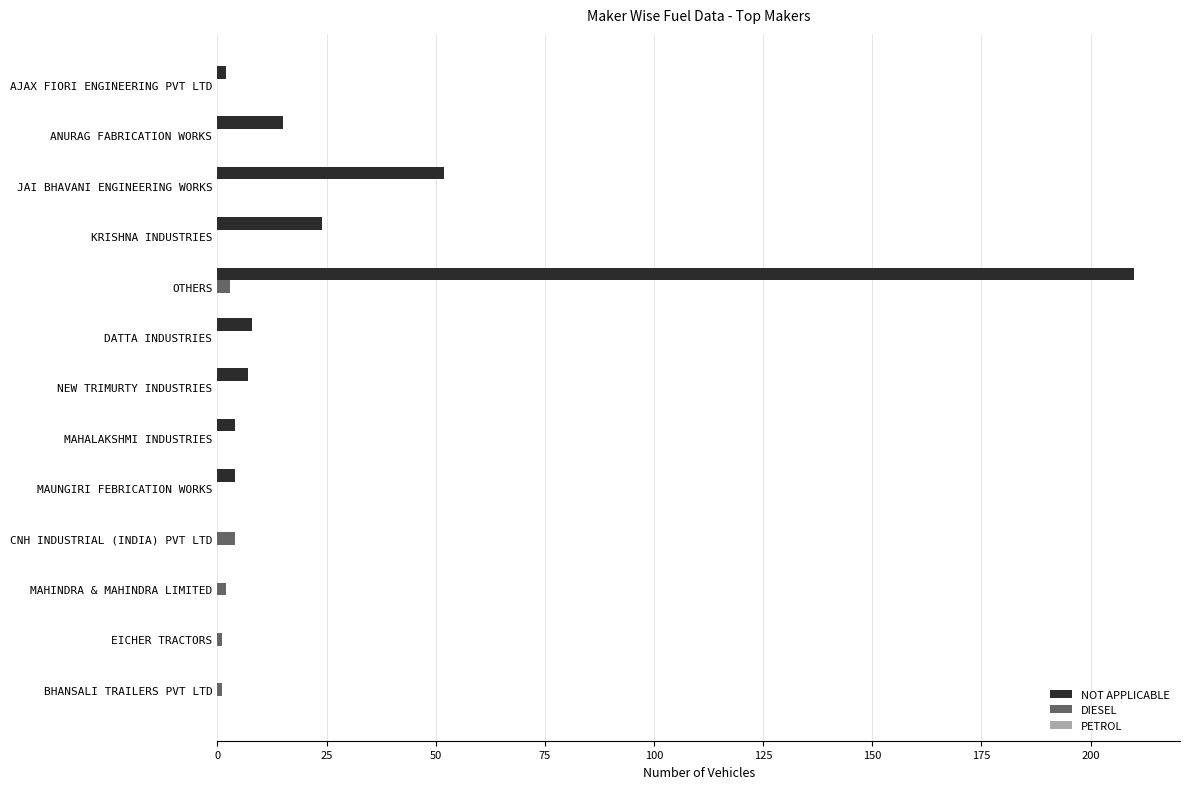

What is the sum of all DIESEL values?

11